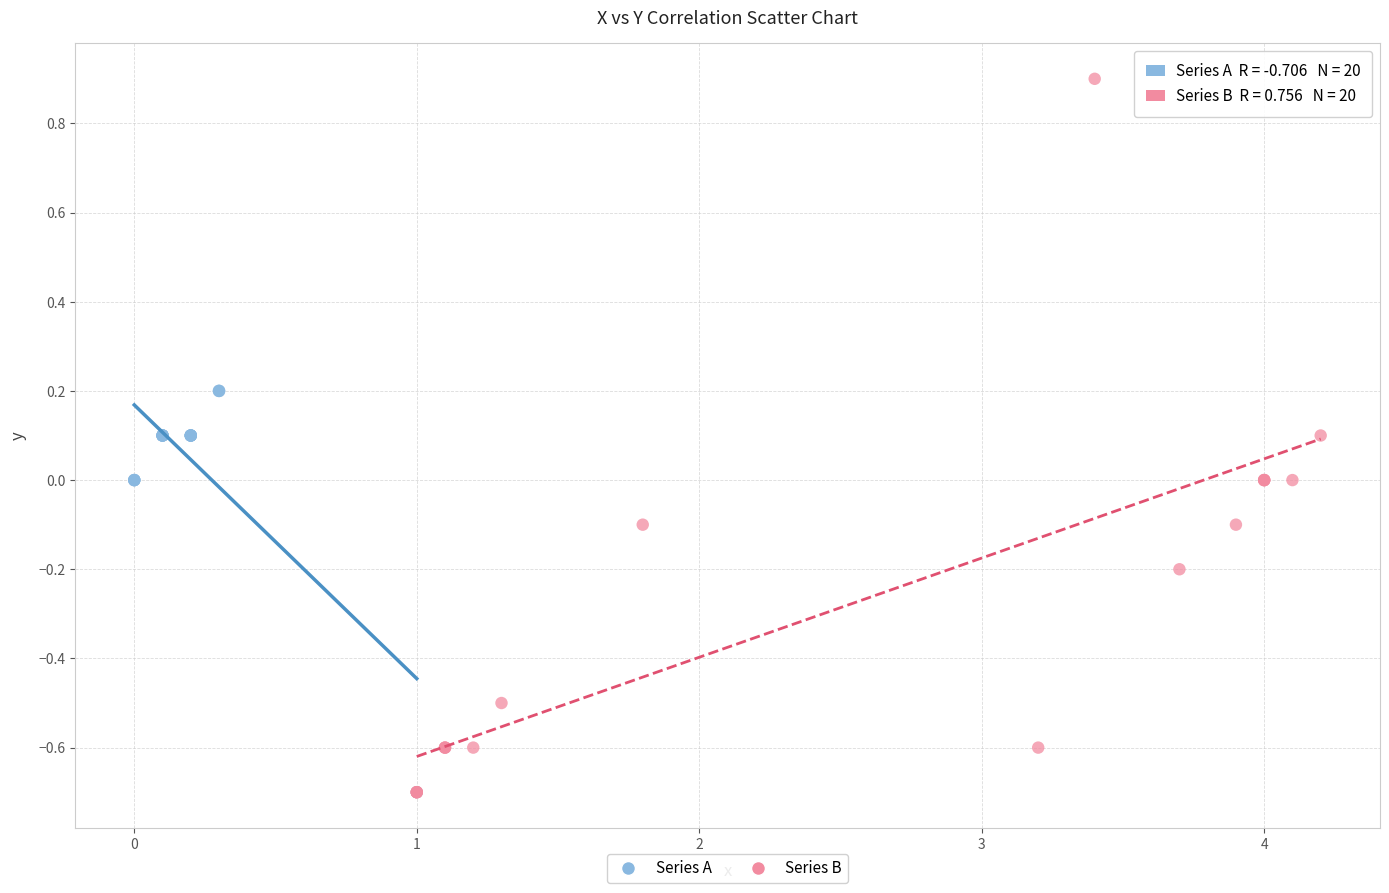

Which series contains the highest Y value?

Series B